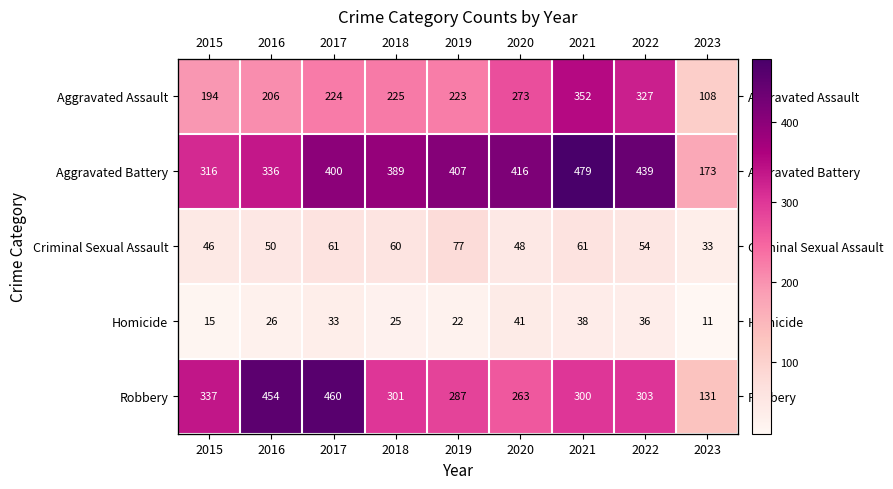

Which category has the highest value in the Aggravated Battery series?

2021